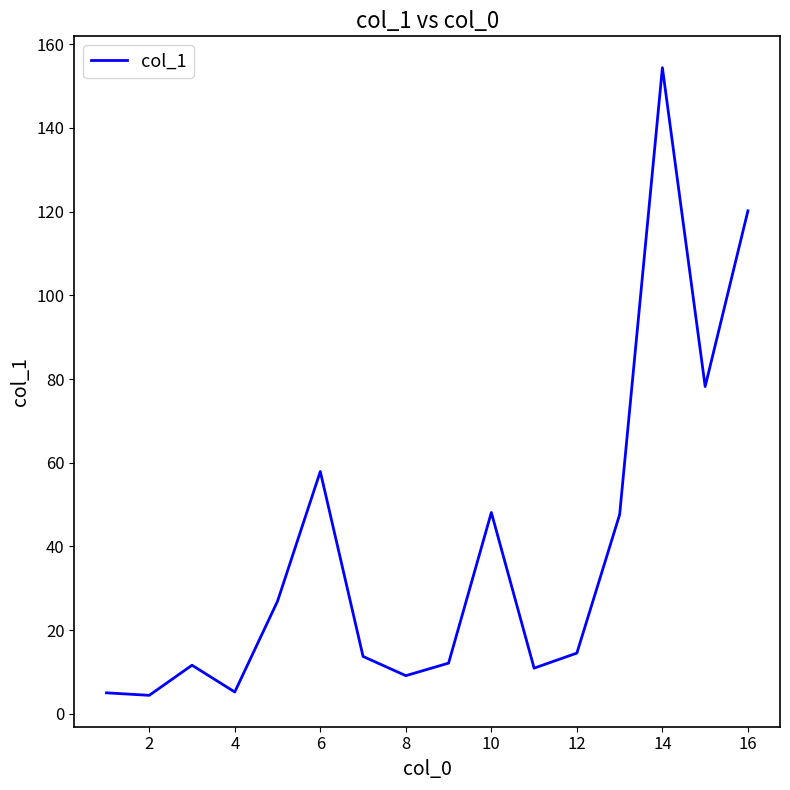

What is the greatest value displayed?

154.4